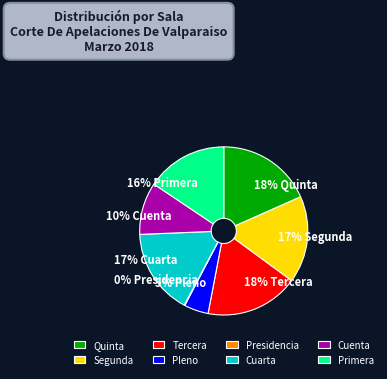

Between Pleno and Segunda, which is larger?

Segunda